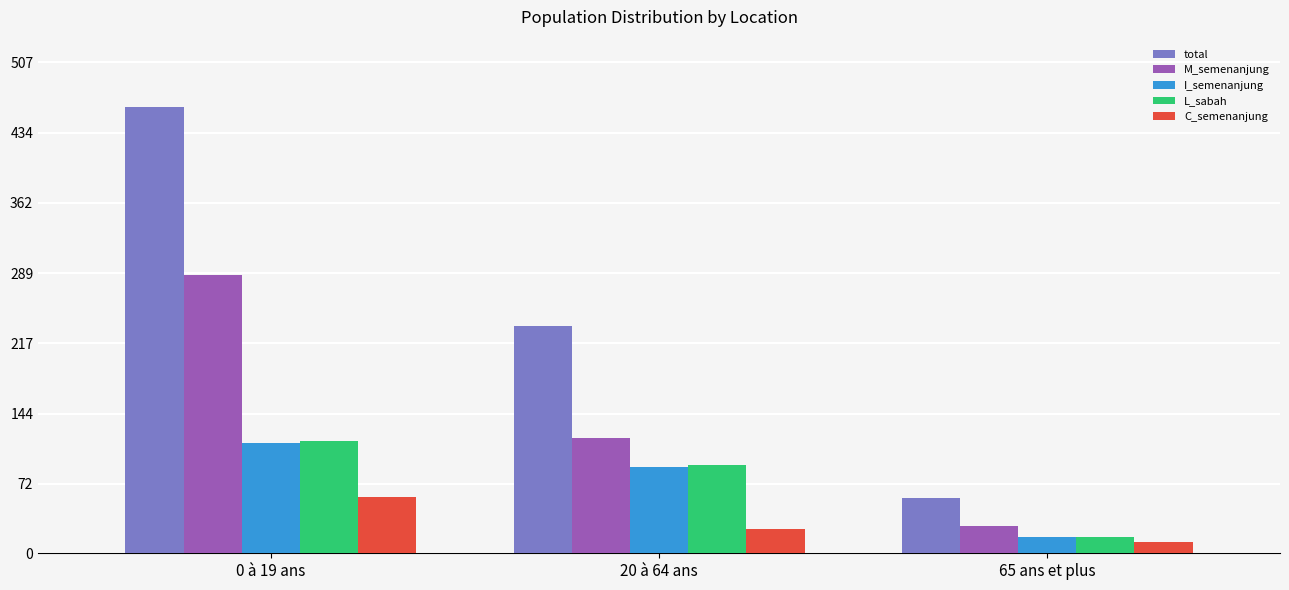

What is the sum of all I_semenanjung values?

220